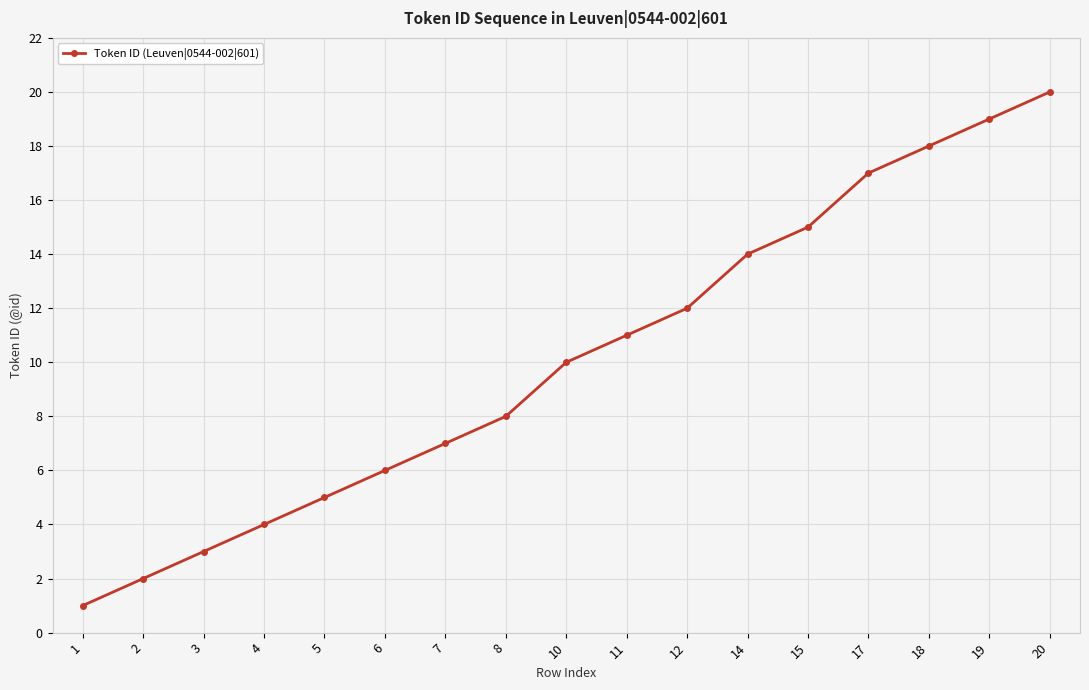

At which category does the chart reach its peak across all series?

20